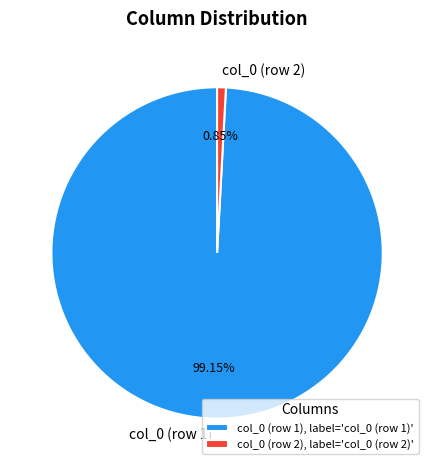

Between col_0 (row 1) and col_0 (row 2), which is larger?

col_0 (row 1)